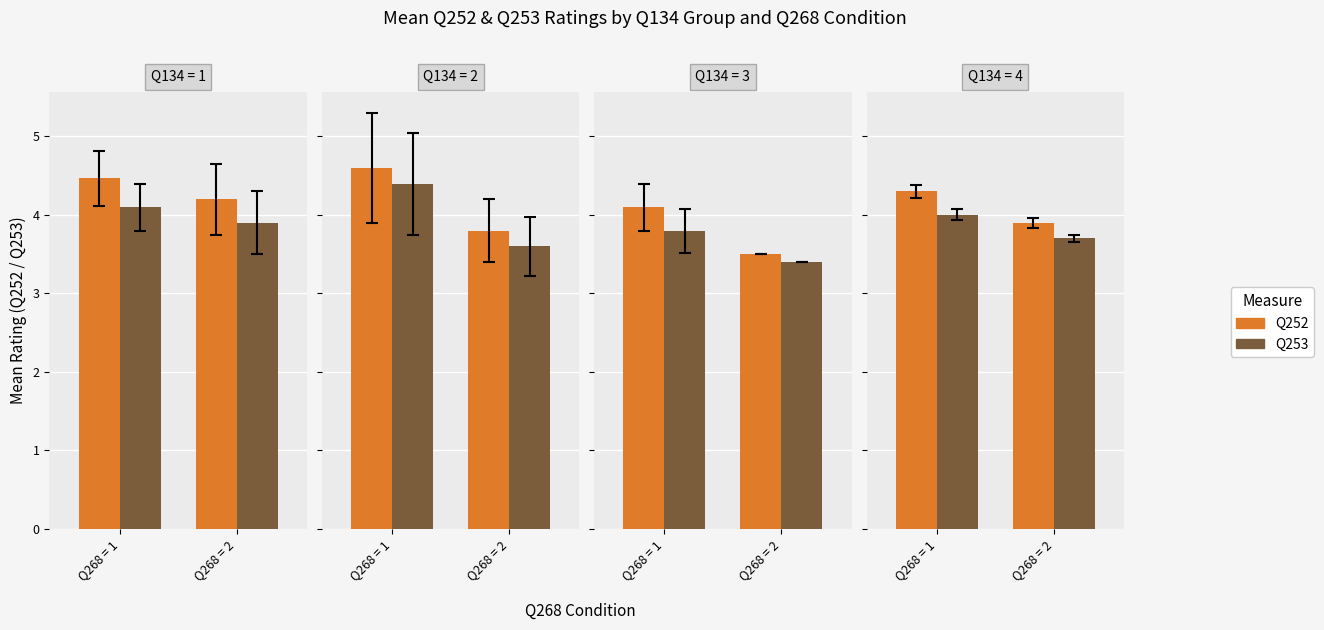

List the series in order of their peak value, lowest first.

Q253, Q252